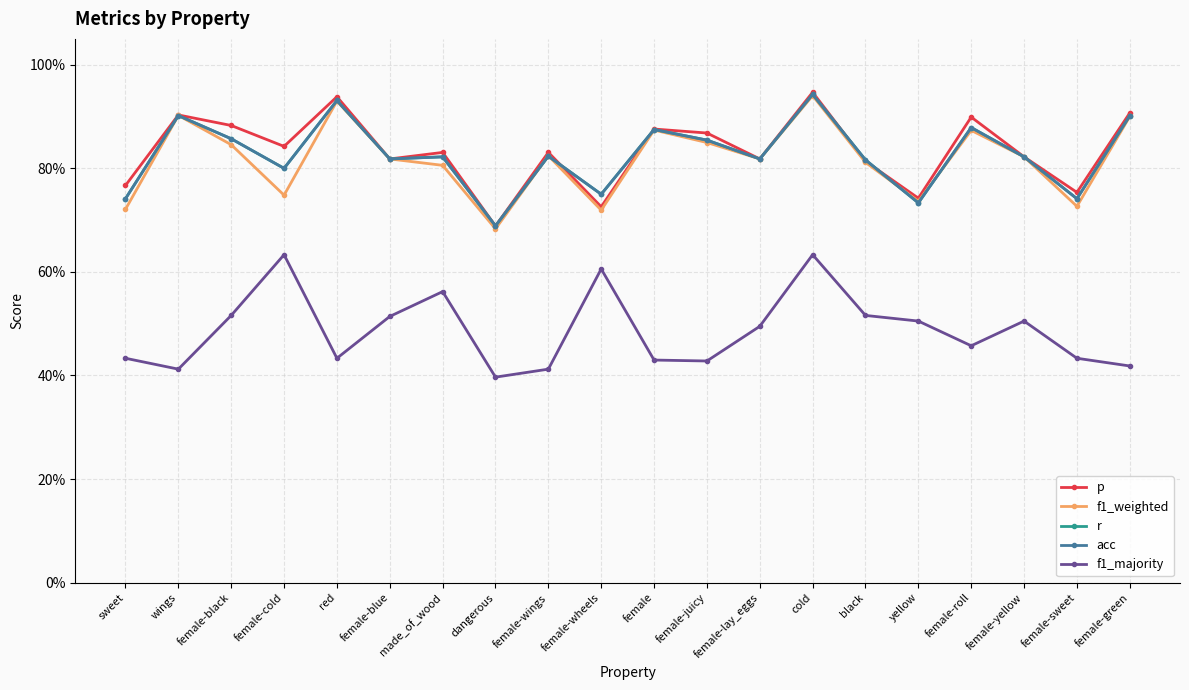

True or false: f1_majority and f1_weighted intersect in this chart.

False